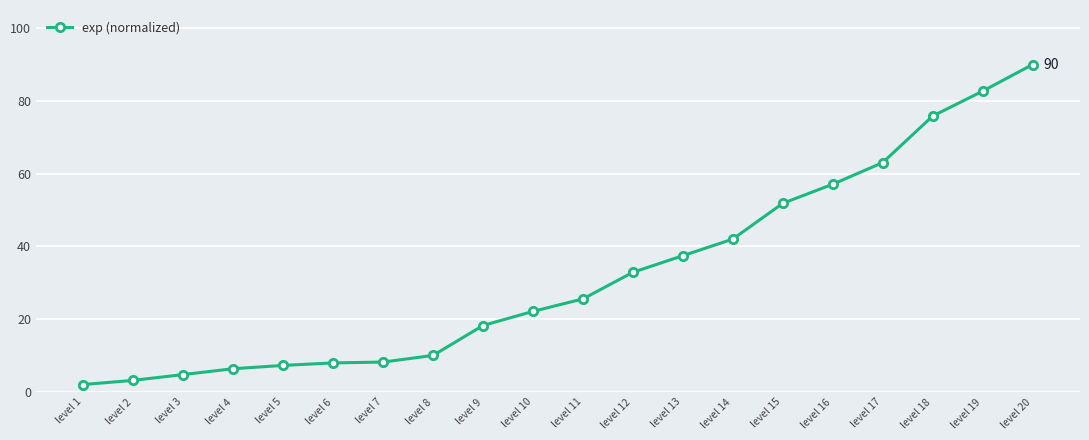

Is this an area chart (filled region under the line)?

No